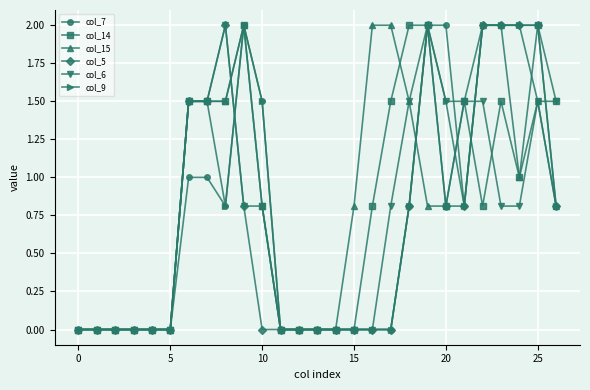

What is the greatest value displayed?

2.0